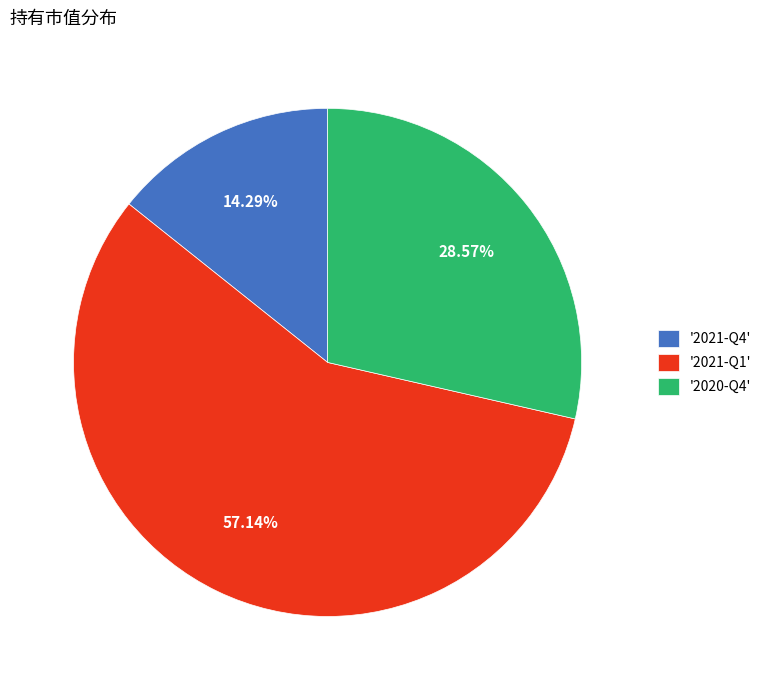

Which slice is the smallest?

'2021-Q4'